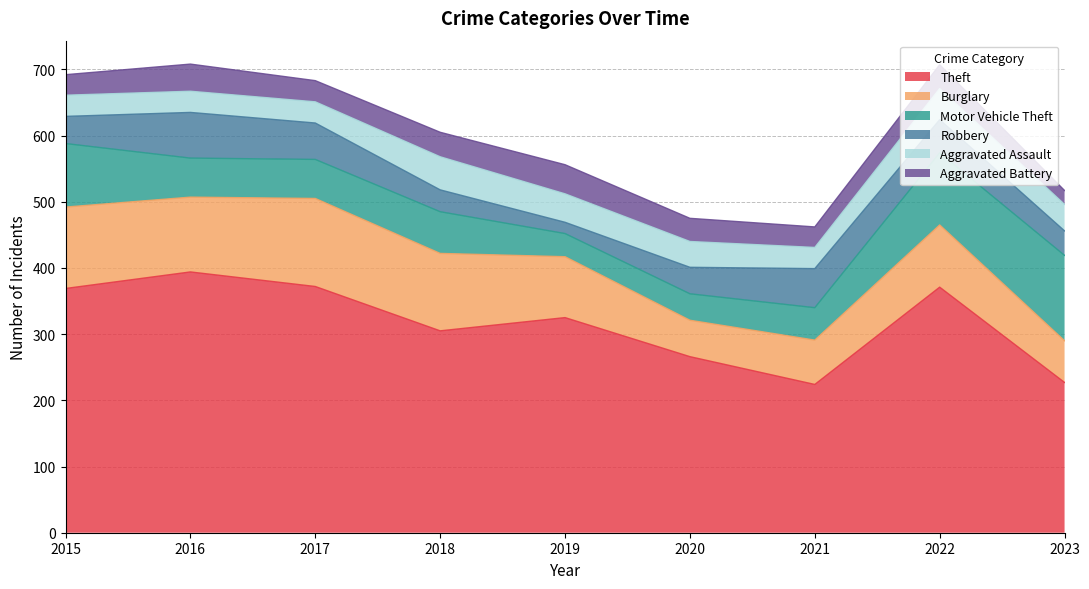

True or false: Burglary has more than 1 points higher than both neighbors.

True